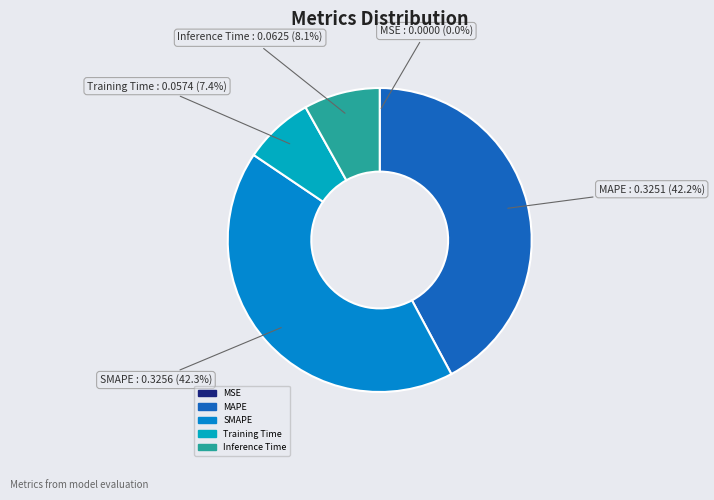

What percentage is the MAPE slice, to the nearest percent?

42%